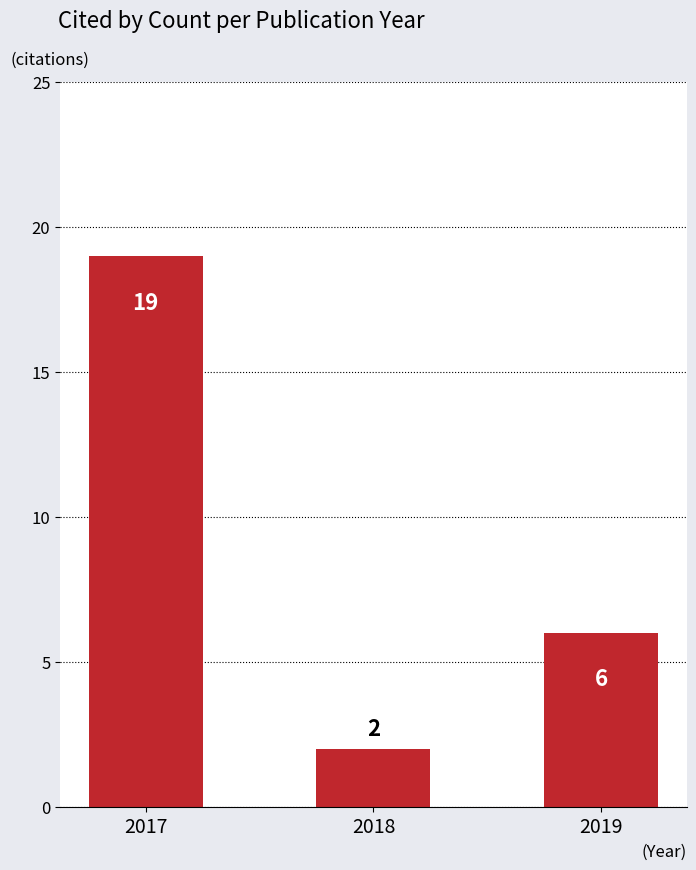

How many data points are less than 6?

1